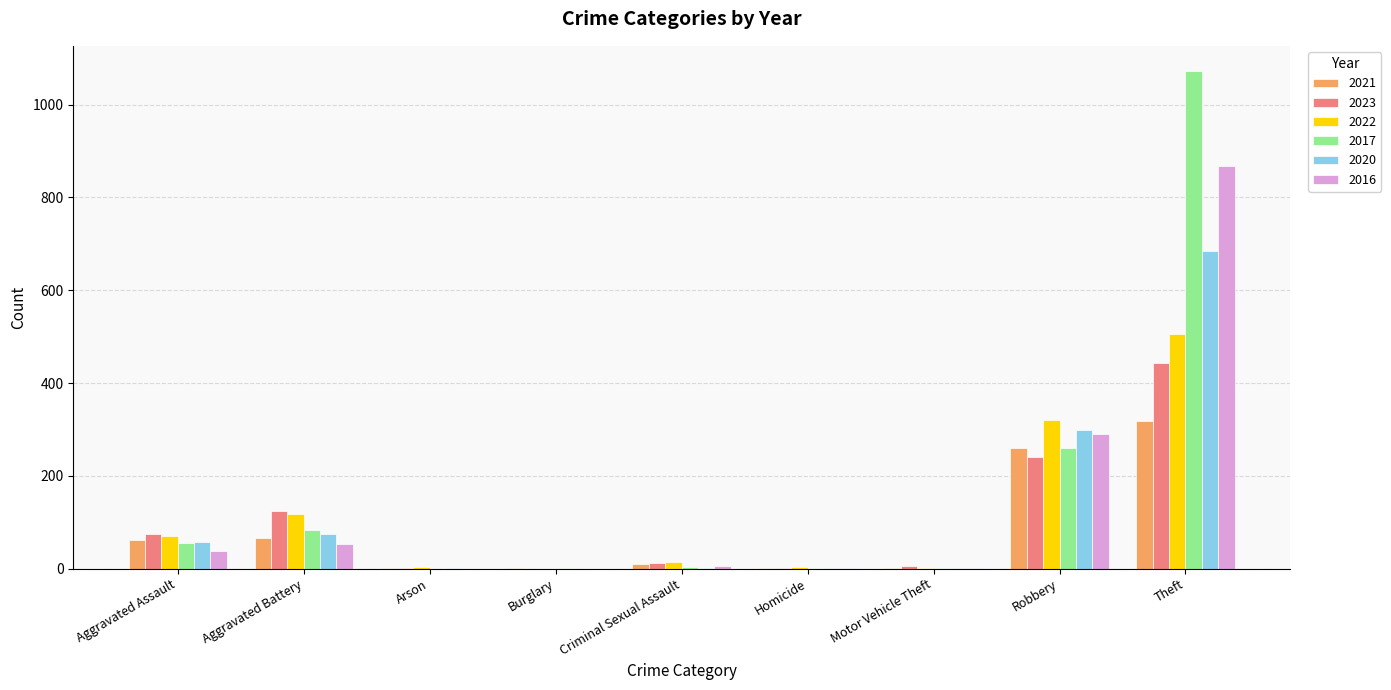

How many categories are shown in the chart?

9